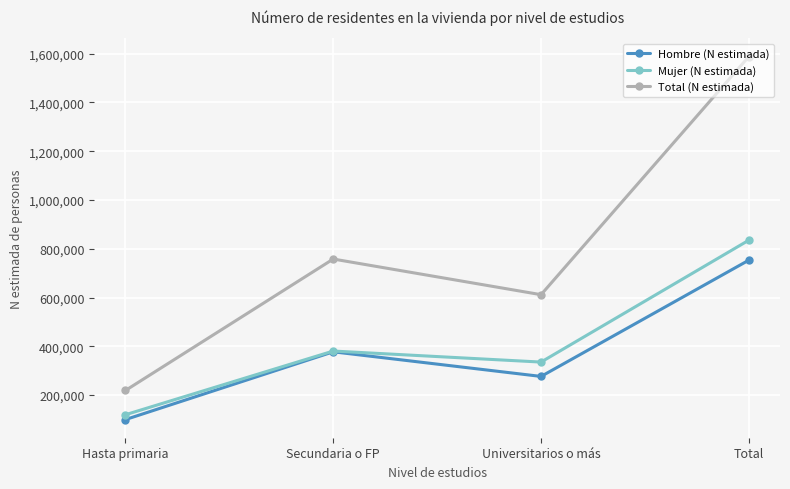

Rank the categories by Total (N estimada) value from lowest to highest.

Hasta primaria, Universitarios o más, Secundaria o FP, Total